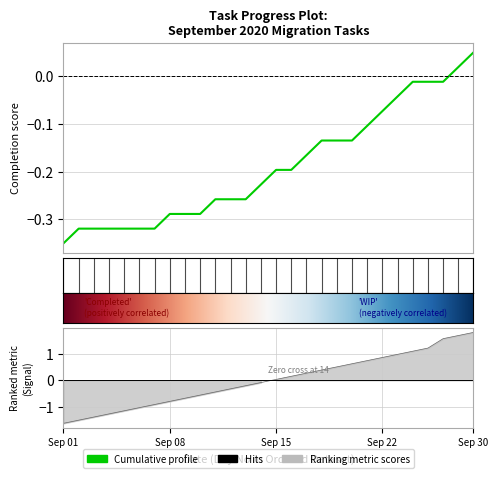

What is the total value across all series at 2020-09-23?

0.9